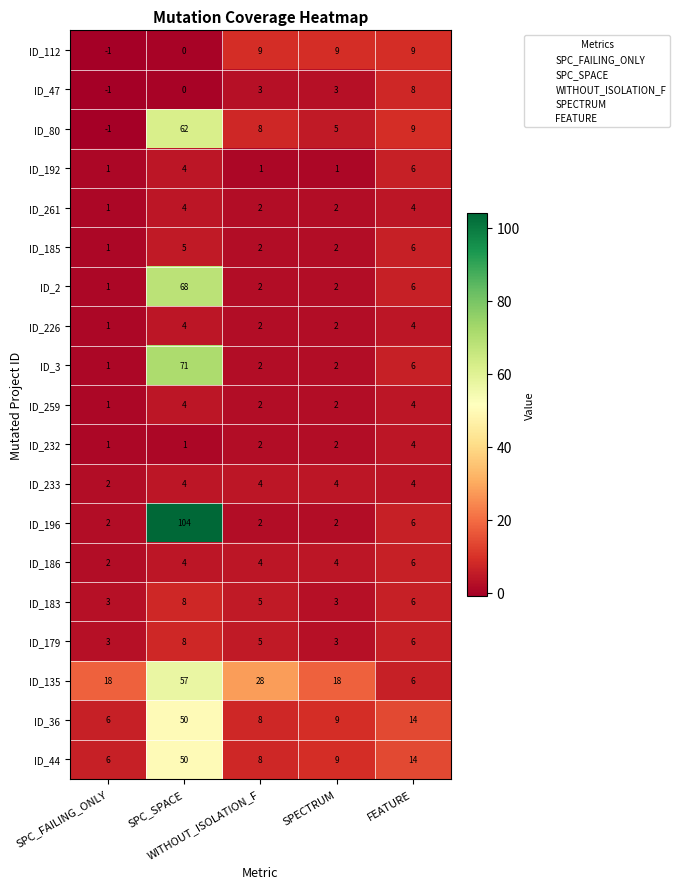

How many ID_112 values are between 0 and 9?

4